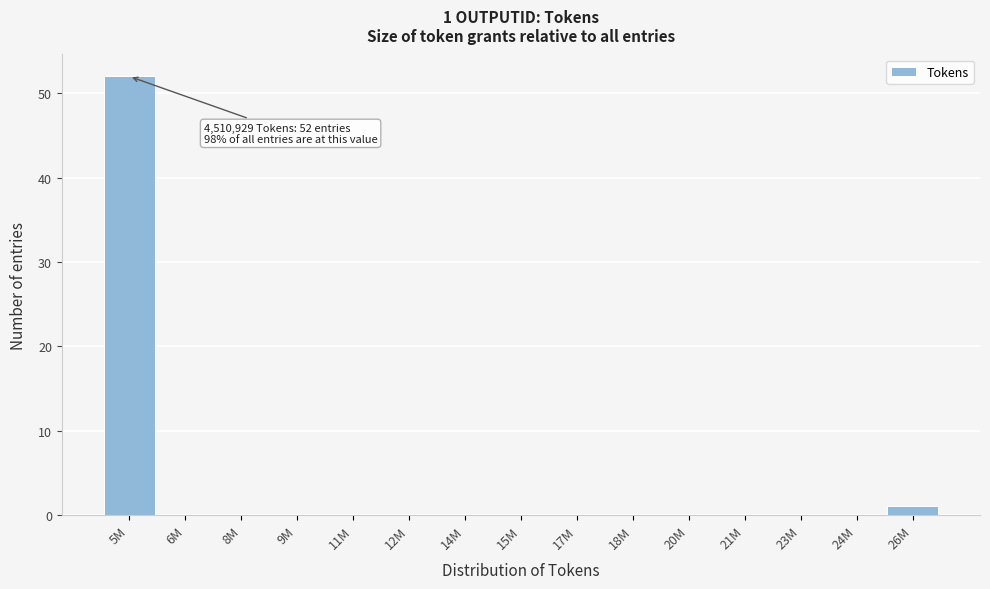

Reading right to left, transcribe all the data shown in this chart.

26M=1	24M=0	23M=0	21M=0	20M=0	18M=0	17M=0	15M=0	14M=0	12M=0	11M=0	9M=0	8M=0	6M=0	5M=52